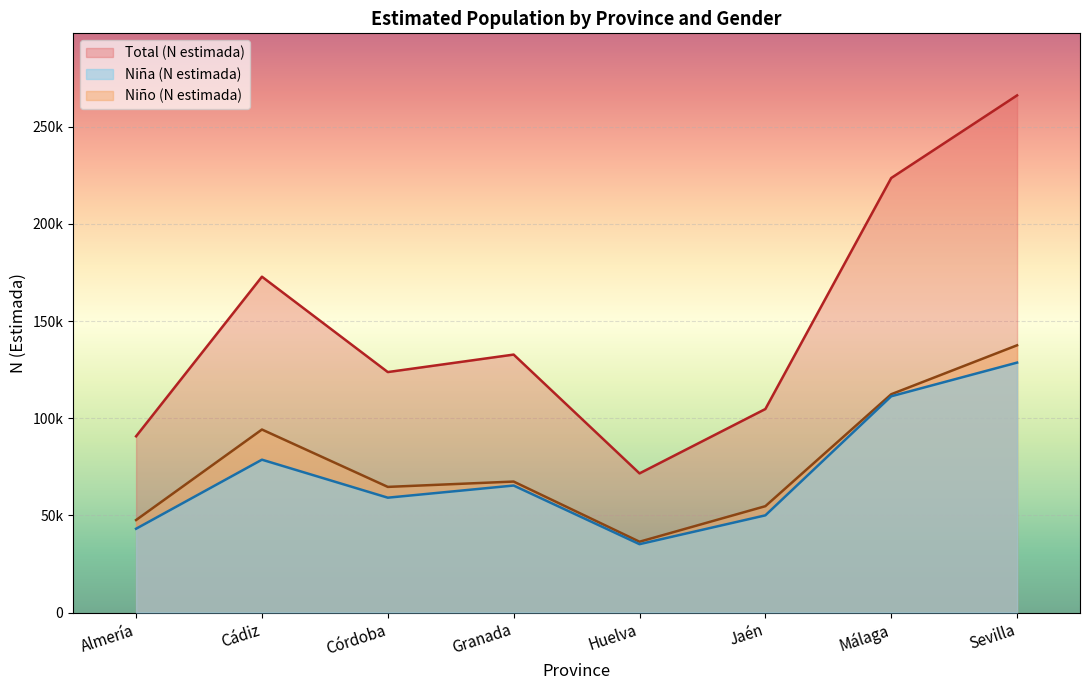

Which series changed the most between Córdoba and Huelva?

Total (N estimada)